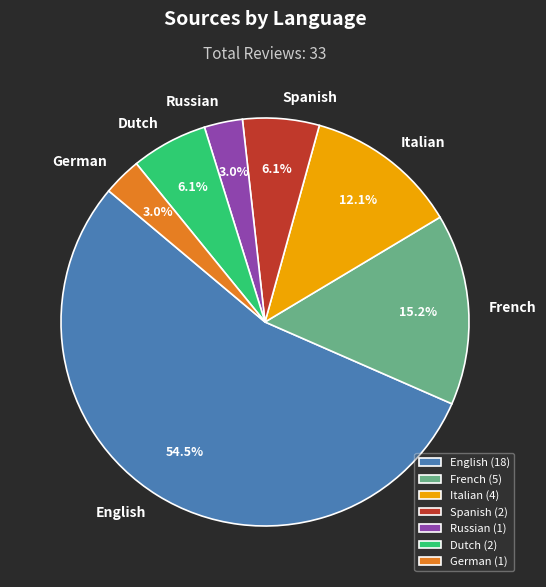

The Spanish slice represents 18% of the pie. True or false?

False